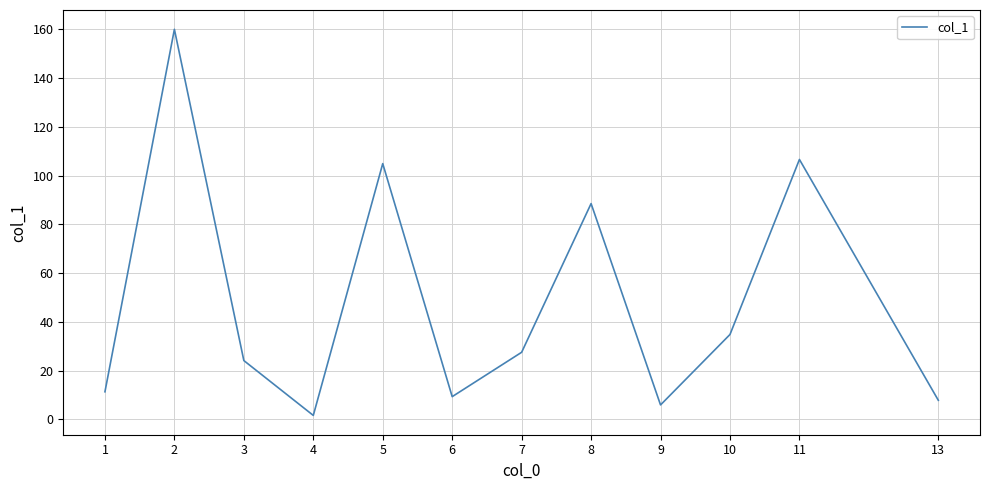

List the labels in order of value, smallest first.

4, 9, 13, 6, 1, 3, 7, 10, 8, 5, 11, 2